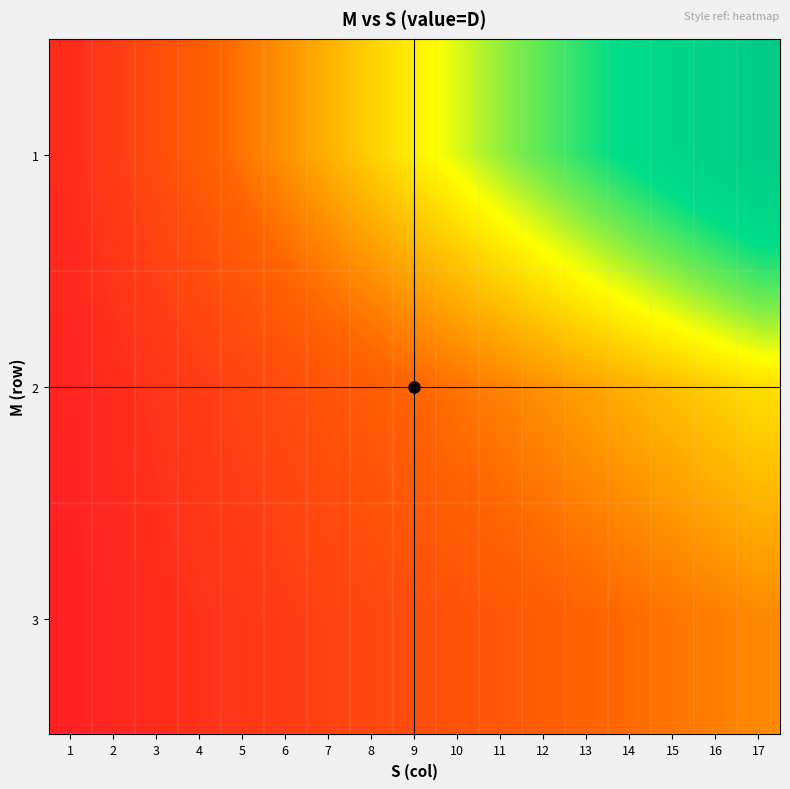

How many values in 3 are above zero?

16